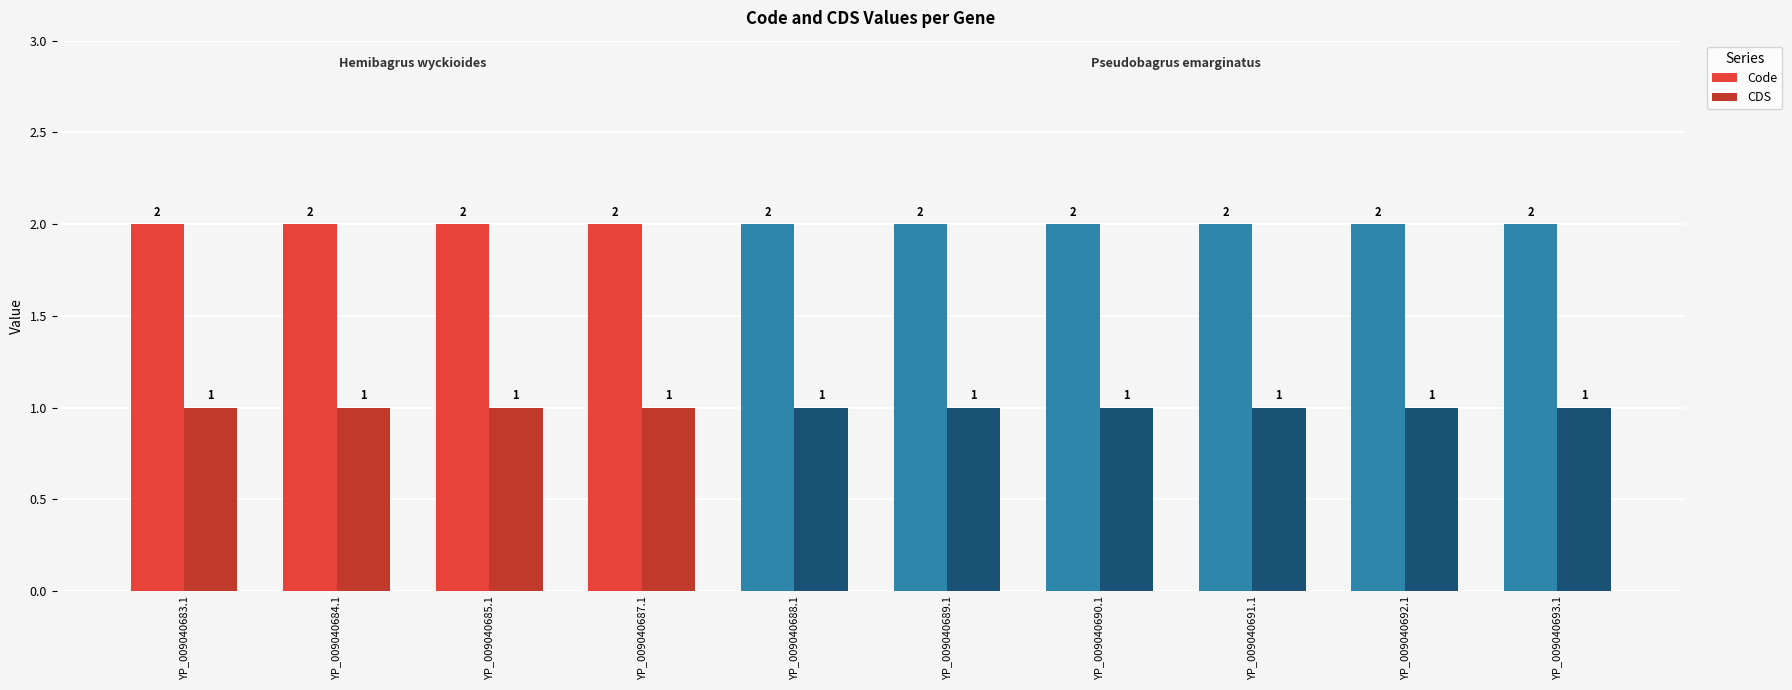

Is the value of CDS at YP_009040687.1 greater than the value of Code at YP_009040692.1?

No